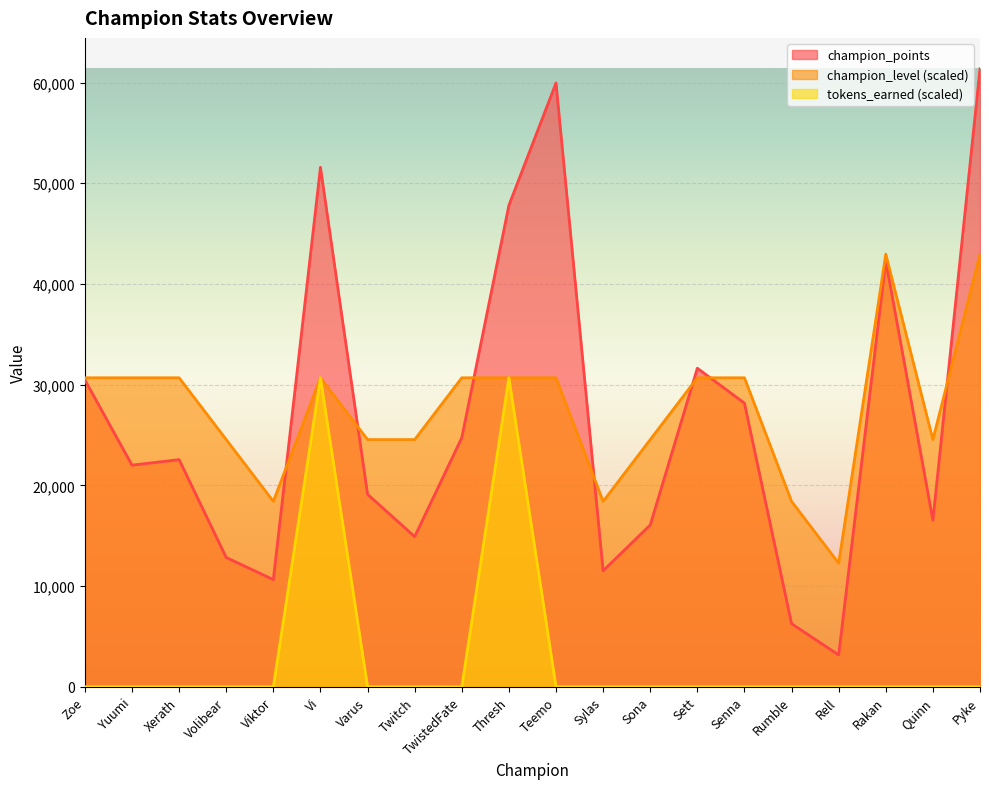

What are all the series names shown in the legend?

champion_points, champion_level (scaled), tokens_earned (scaled)